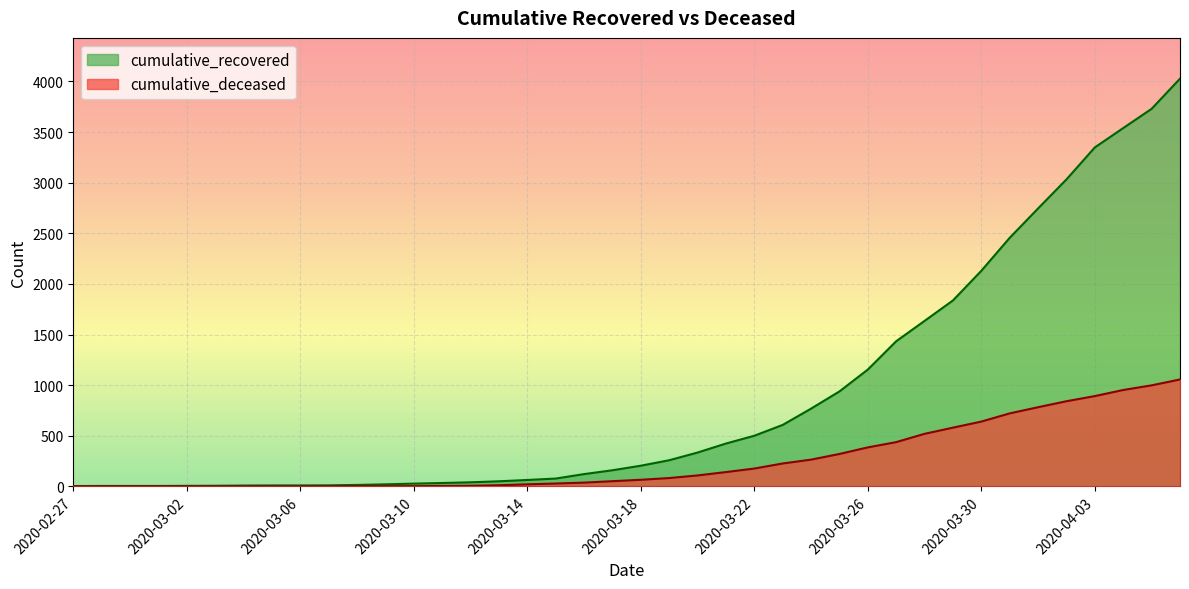

True or false: cumulative_recovered and cumulative_deceased intersect in this chart.

False